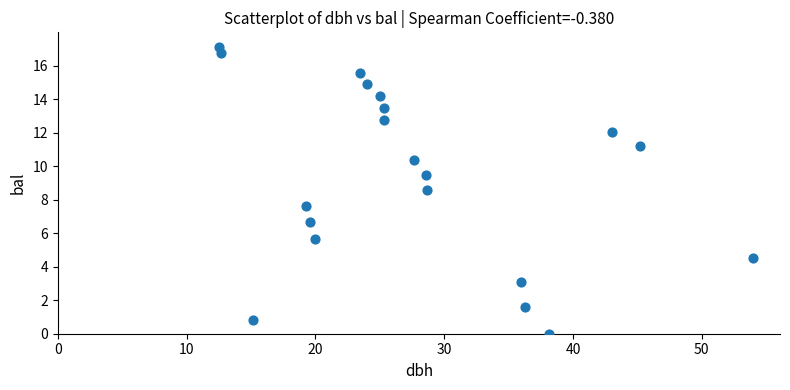

What is the range of X values (max minus min)?

41.5